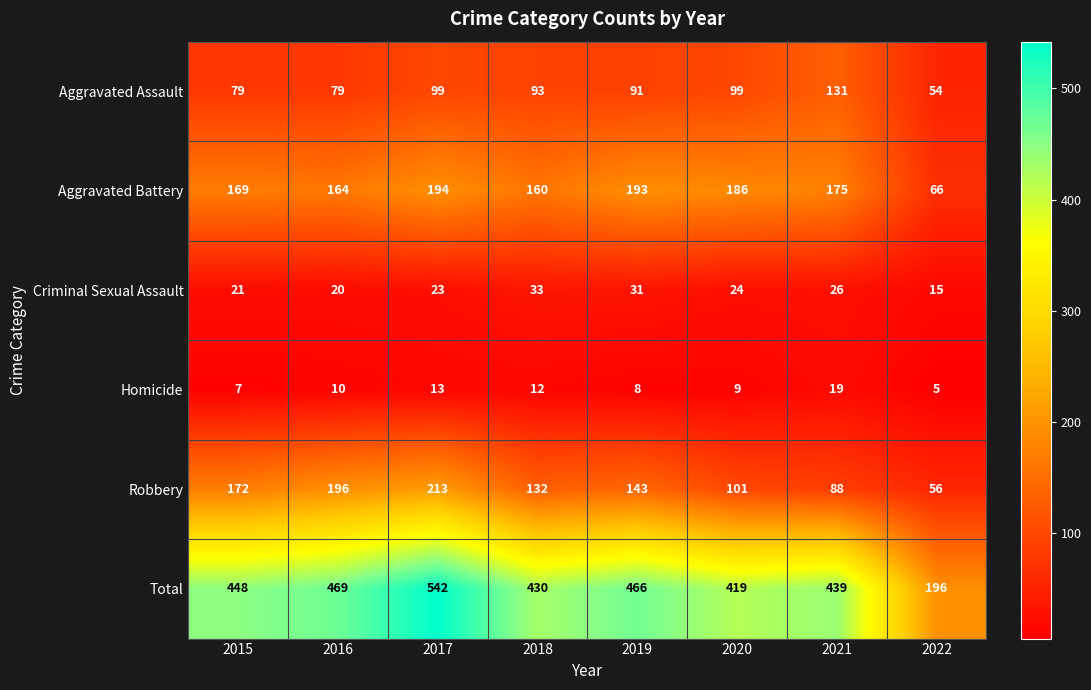

The value of Aggravated Battery at 2015 is 99. True or false?

False